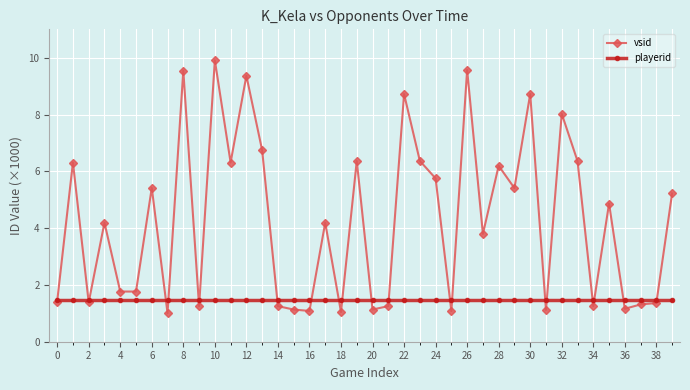

At how many categories does at least one series exceed 3?

22